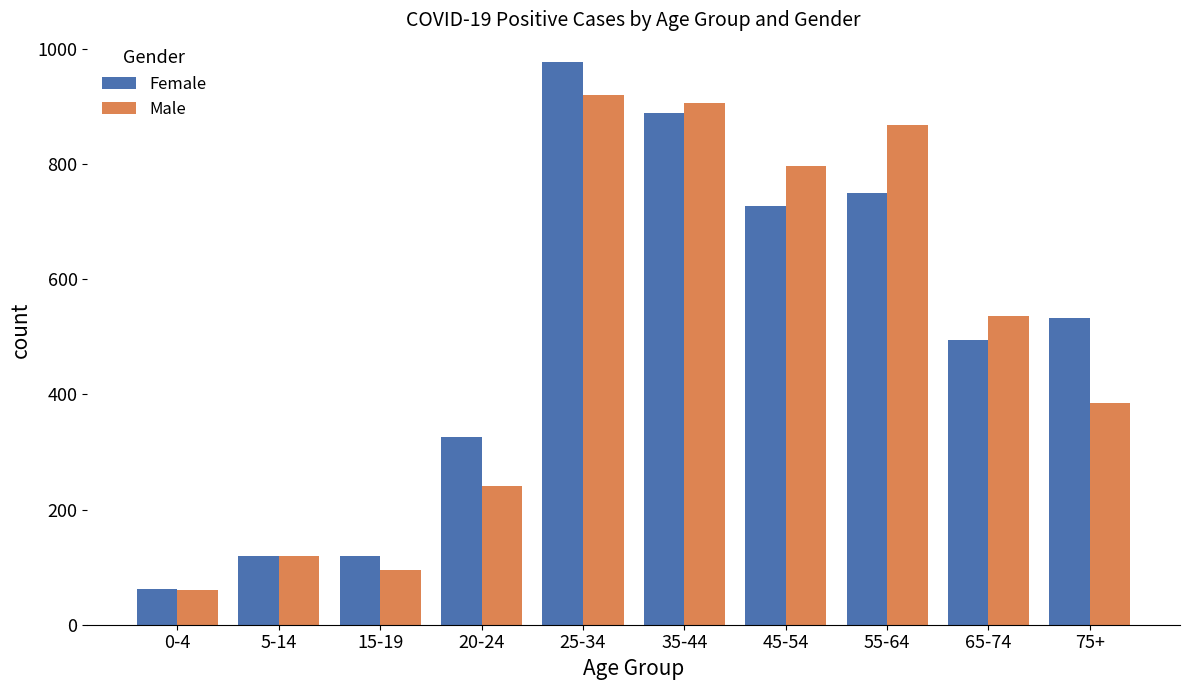

How many bars are there in total?

20